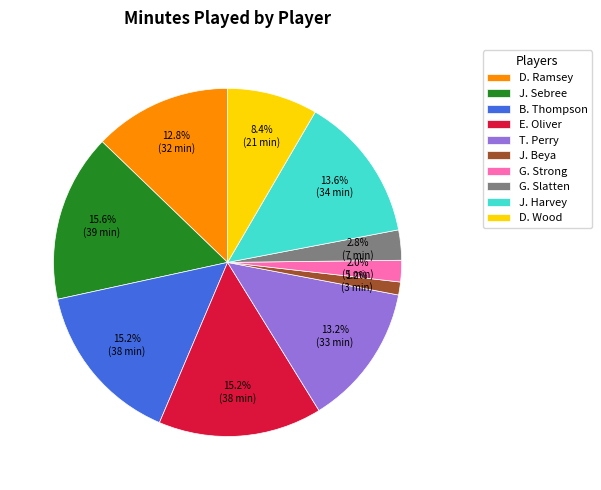

Is it true that E. Oliver is 15% of the pie?

True